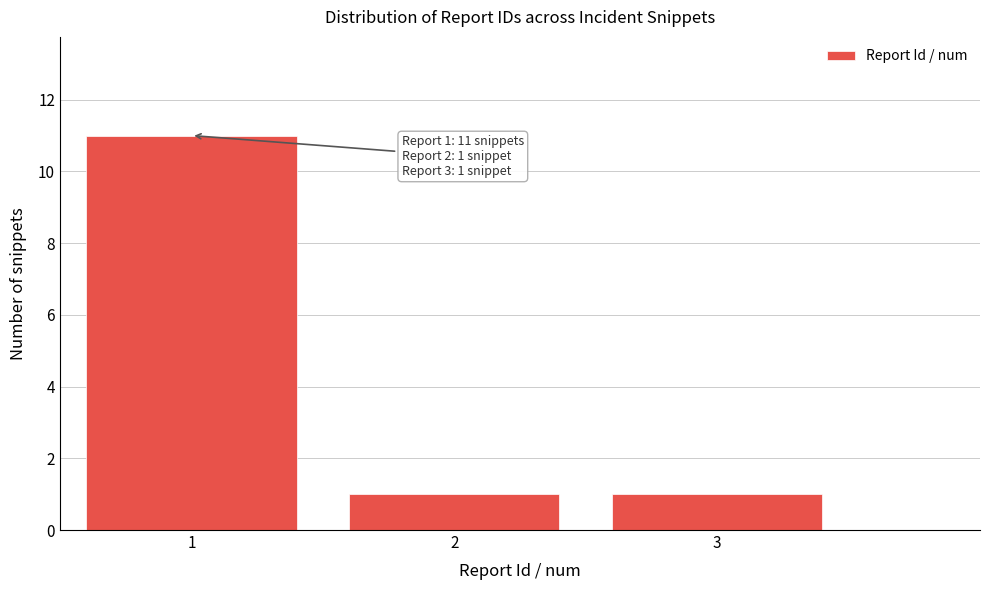

Reading left to right, extract all data points from this chart.

1=11	2=1	3=1